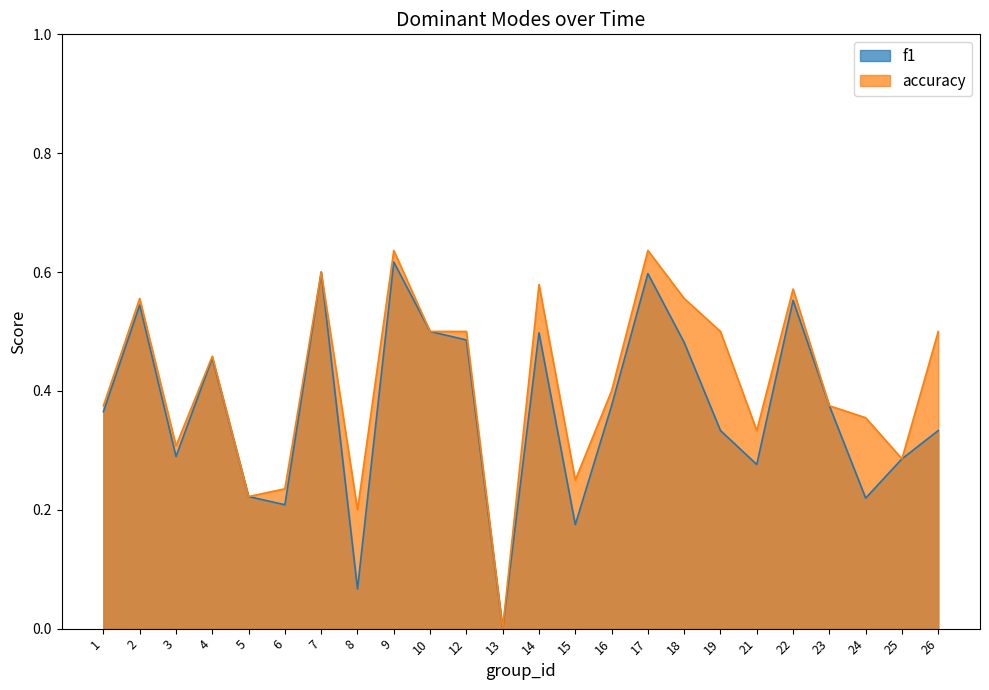

Reading left to right, extract all data points from this chart.

f1: 0.4	0.5	0.3	0.5	0.2	0.2	0.6	0.1	0.6	0.5	0.5	0.0	0.5	0.2	0.4	0.6	0.5	0.3	0.3	0.6	0.4	0.2	0.3	0.3
accuracy: 0.4	0.6	0.3	0.5	0.2	0.2	0.6	0.2	0.6	0.5	0.5	0.0	0.6	0.2	0.4	0.6	0.6	0.5	0.3	0.6	0.4	0.4	0.3	0.5